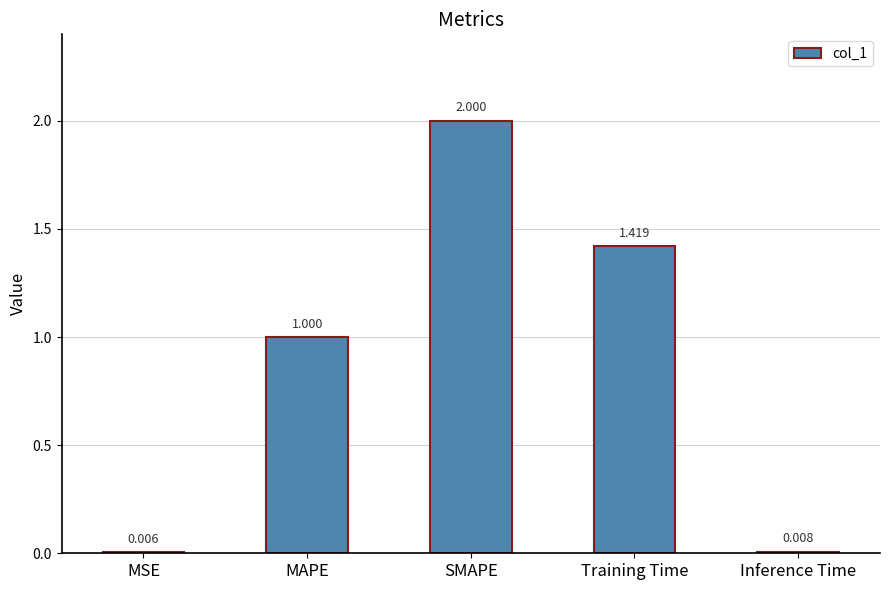

How many categories are shown in the chart?

5